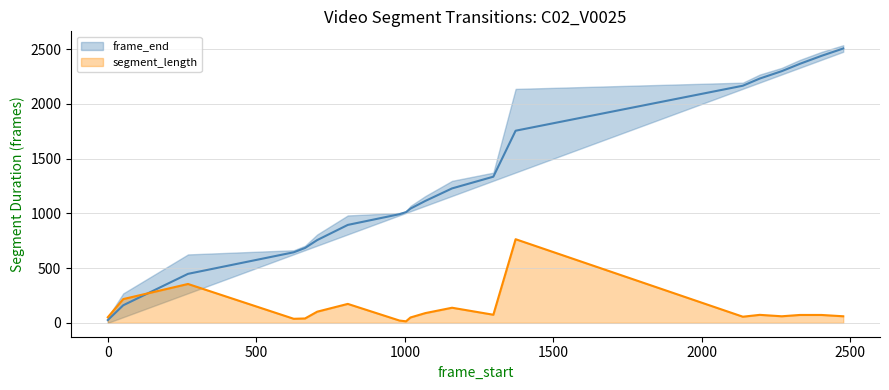

What is the value of the frame_end point at the 4th from the left?

644.5